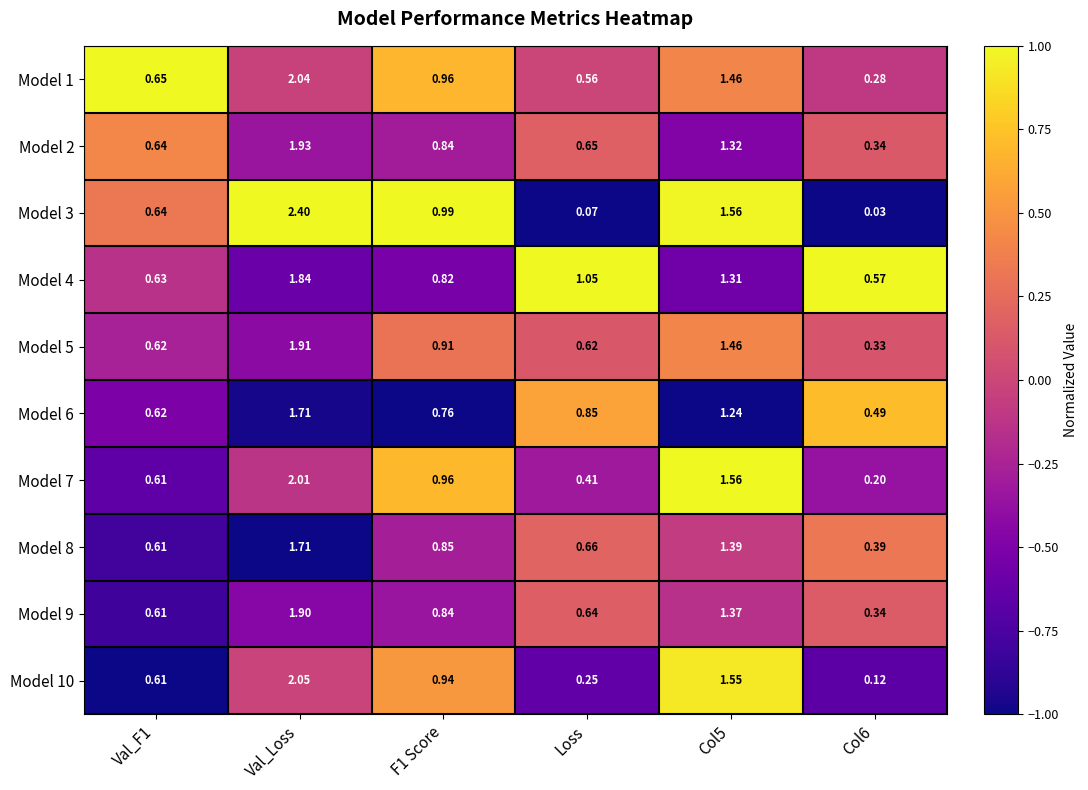

At which label is Model 6 closest to 1?

Loss